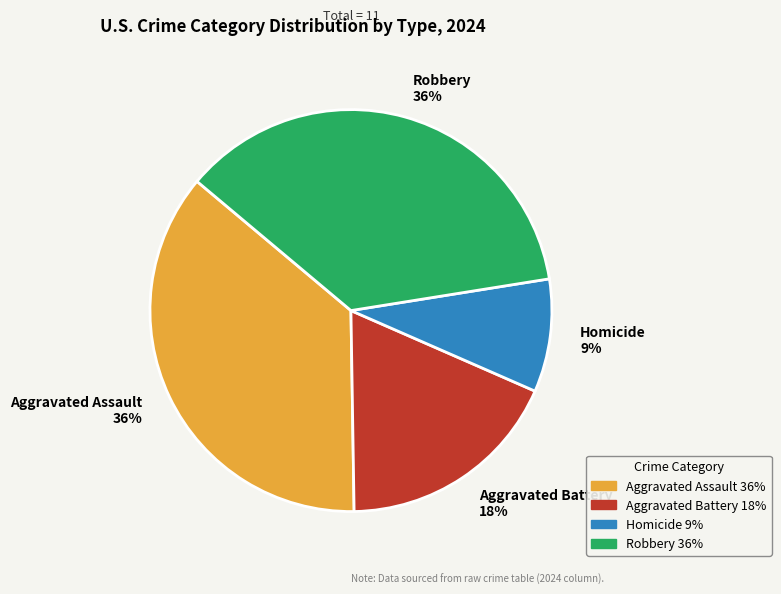

Do Aggravated Battery and Aggravated Assault together represent more than half of the pie?

Yes